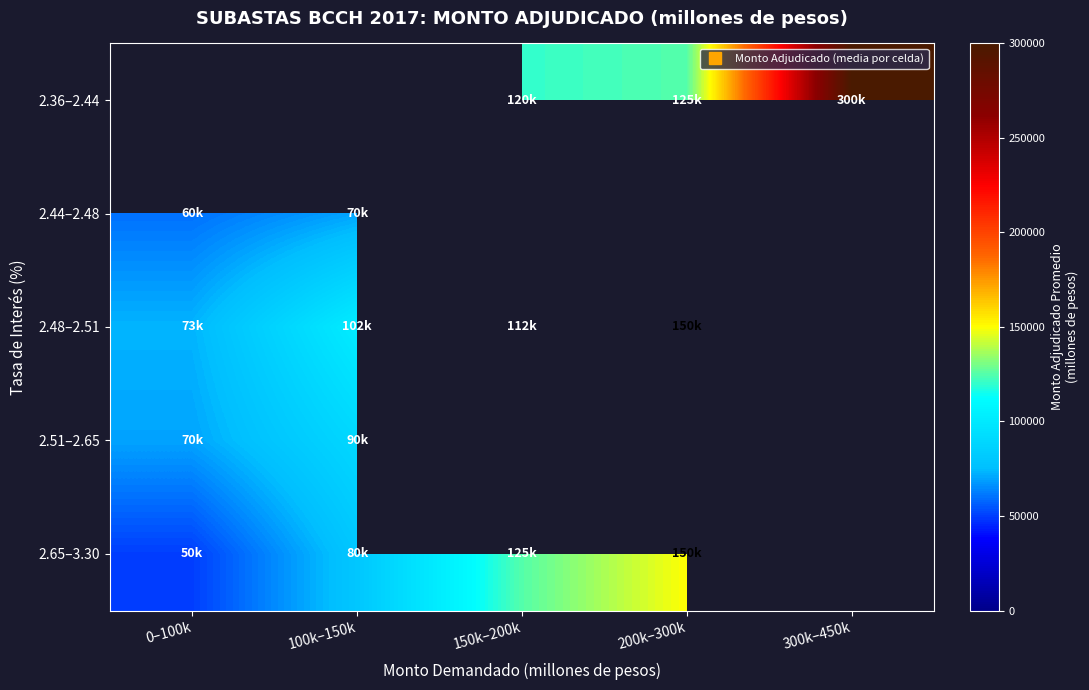

Rank the categories by 2.51–2.65 value from lowest to highest.

0–100k, 100k–150k, 150k–200k, 200k–300k, 300k–450k